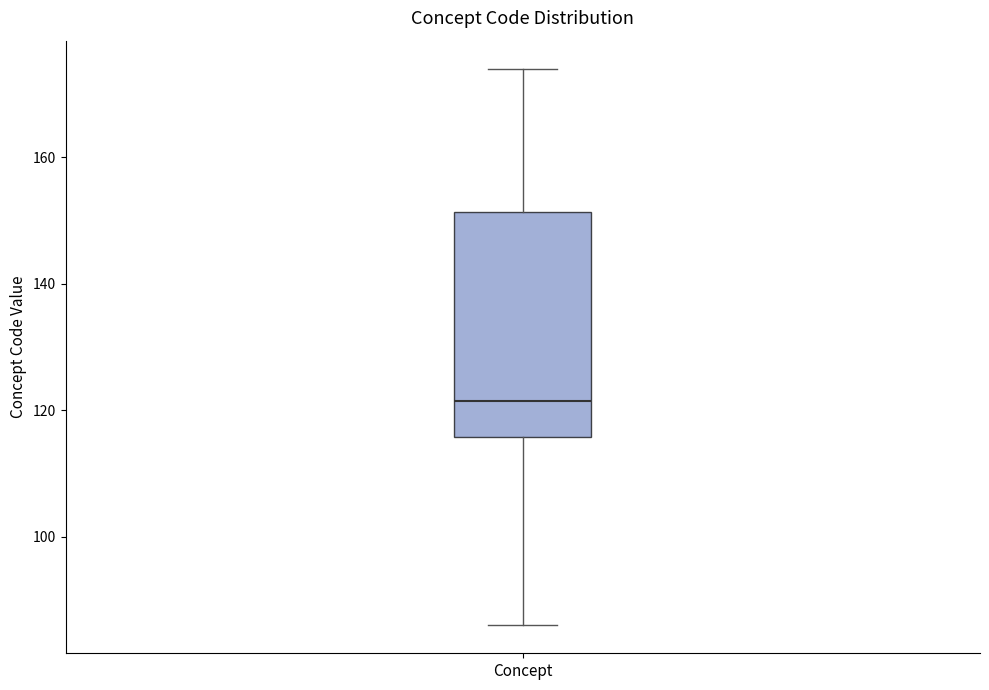

Where is the lower edge of the box for Concept on the y-axis? The values are not printed on the chart, so give them approximately, as read against the axis.

116